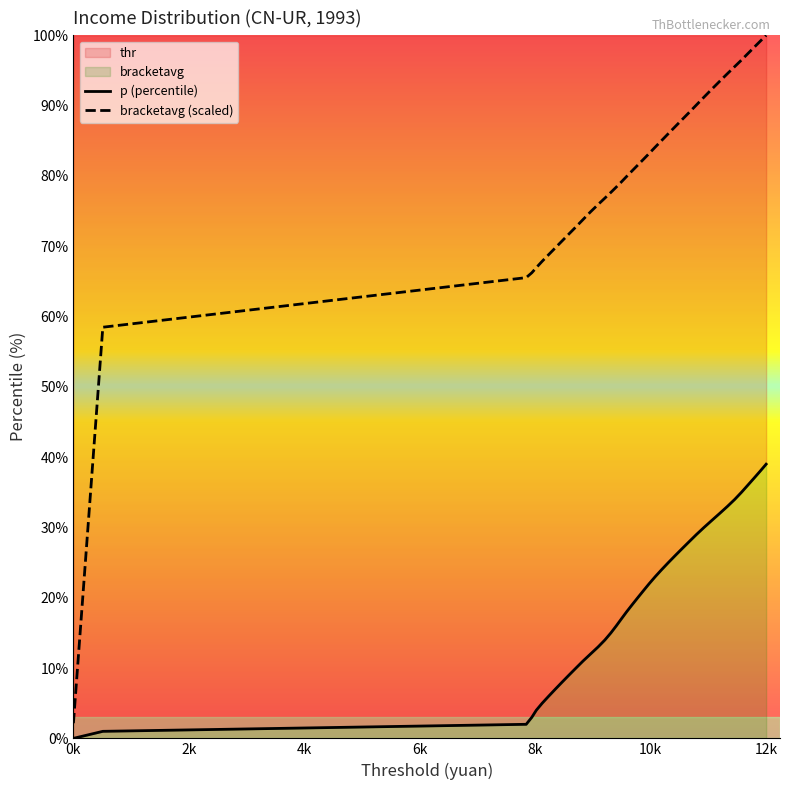

What is the lowest value of the bracketavg (scaled) series?

2.2